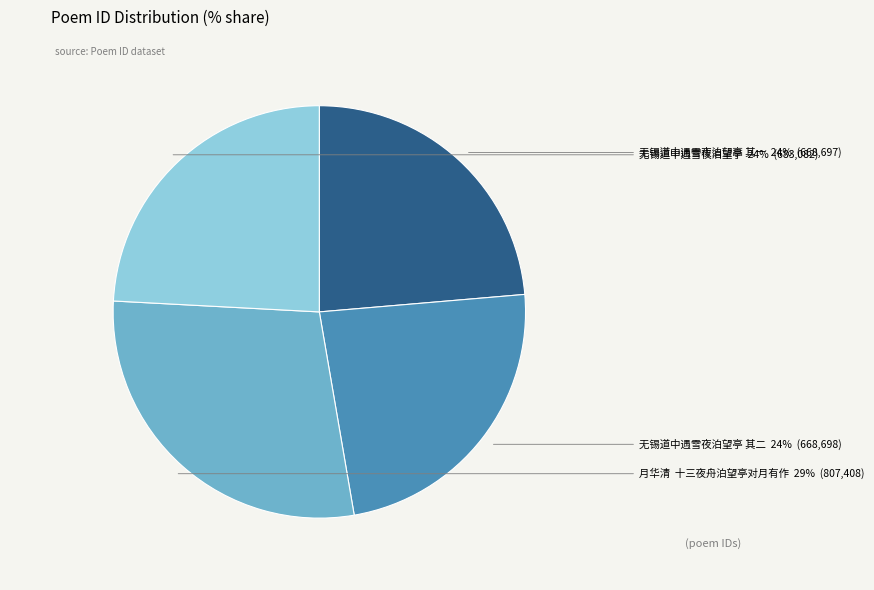

To the nearest percent, what is the difference between the largest and smallest slice percentages?

5%